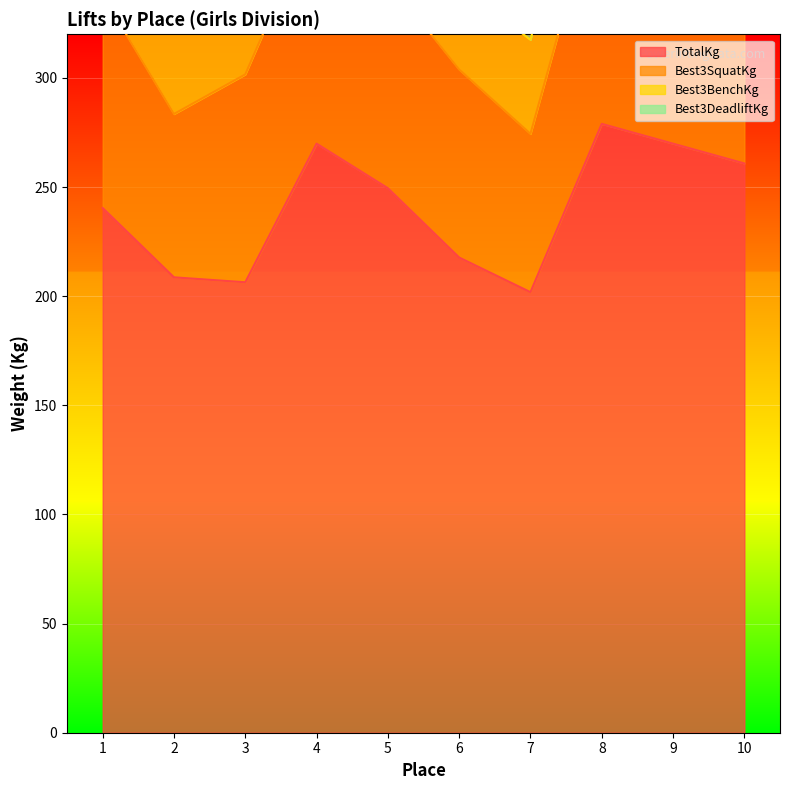

Is the value of Best3BenchKg at 3 greater than the value of TotalKg at 10?

No